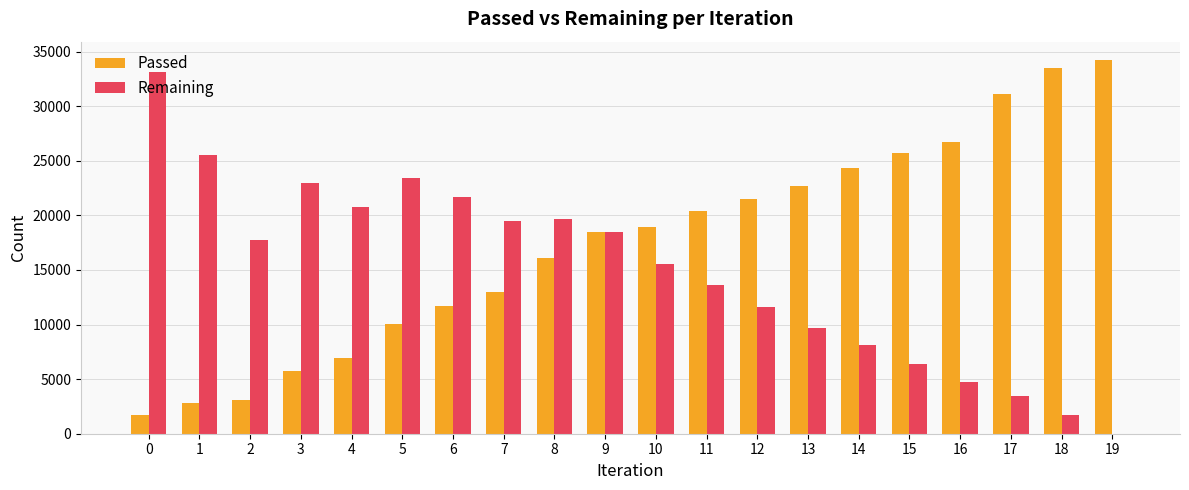

Which series changed the most between 0 and 16?

Remaining